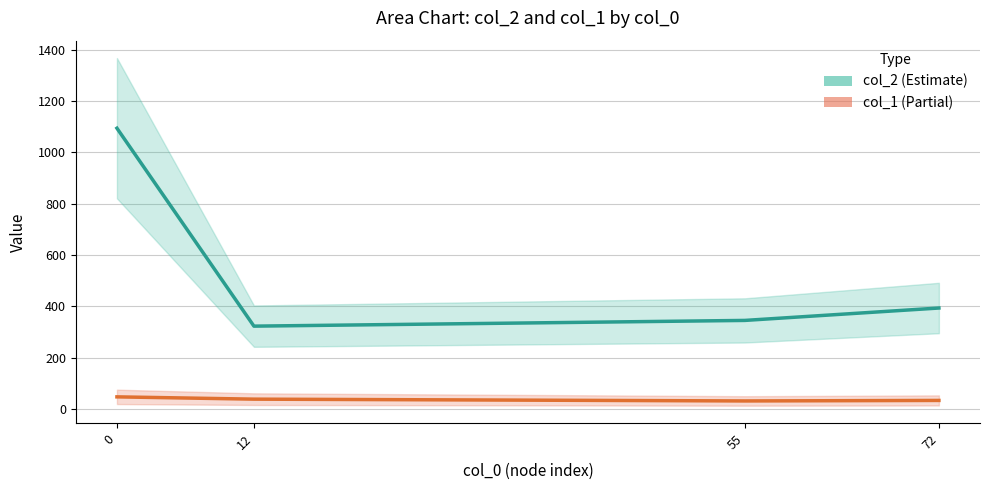

Which series has the largest total across all categories?

col_2